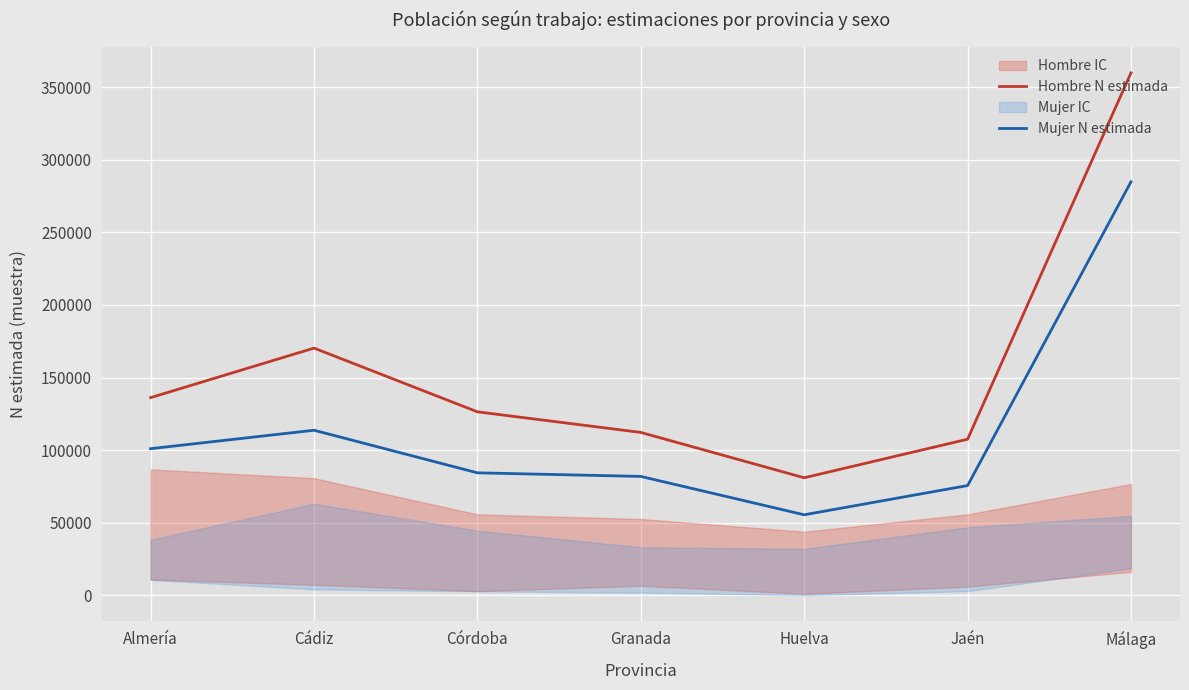

What is the sum of the Hombre N estimada values at Jaén and Cádiz?

277799